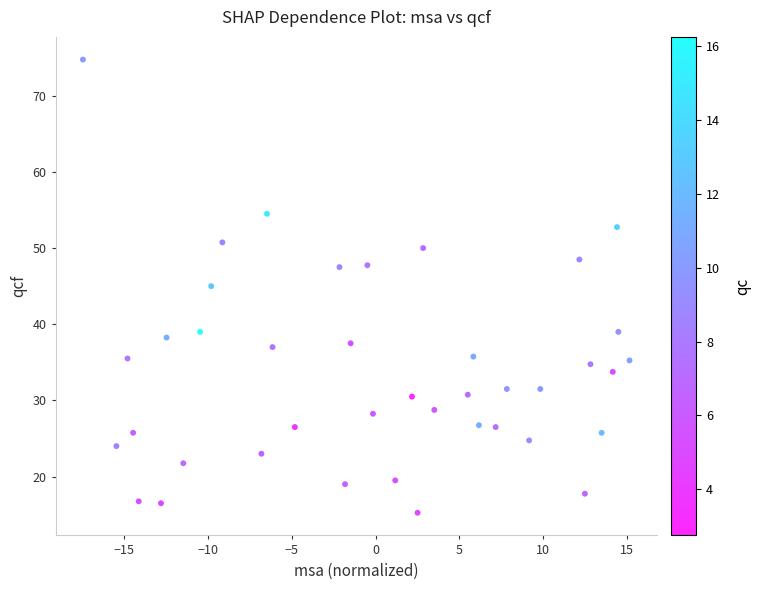

What is the range of Y values (max minus min)?

59.5